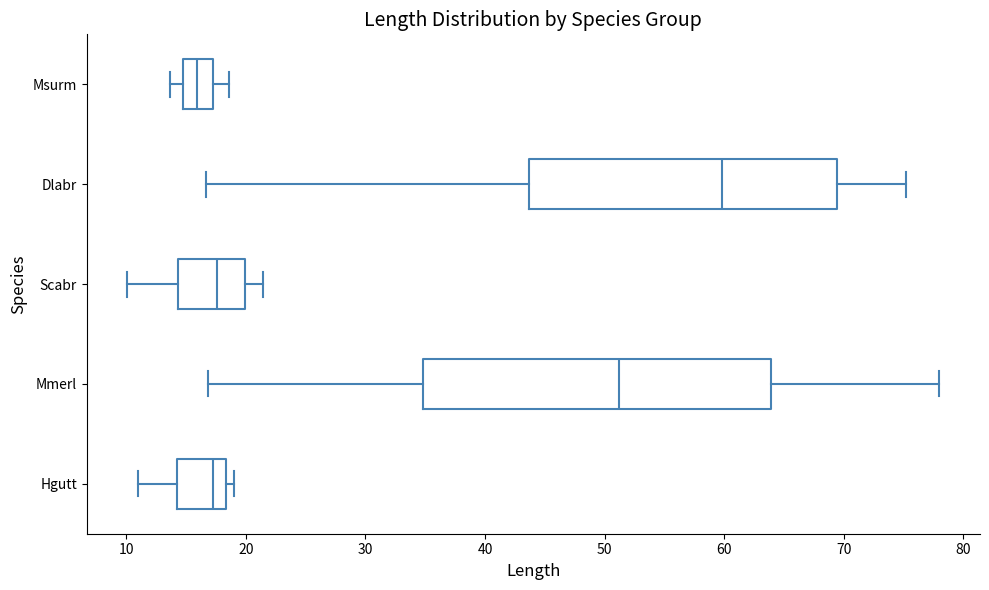

Which box has the furthest to the left median line?

Msurm